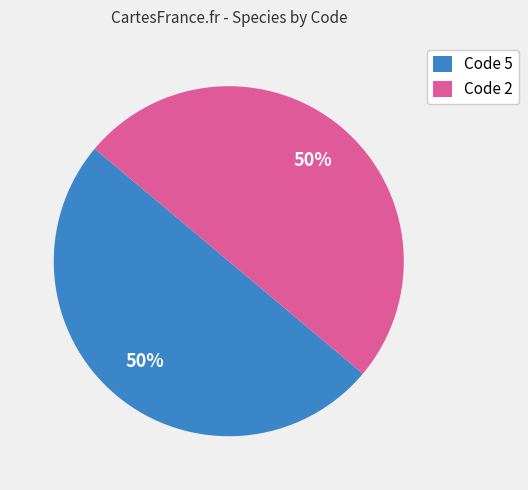

Do Code 5 and Code 2 together represent more than half of the pie?

Yes